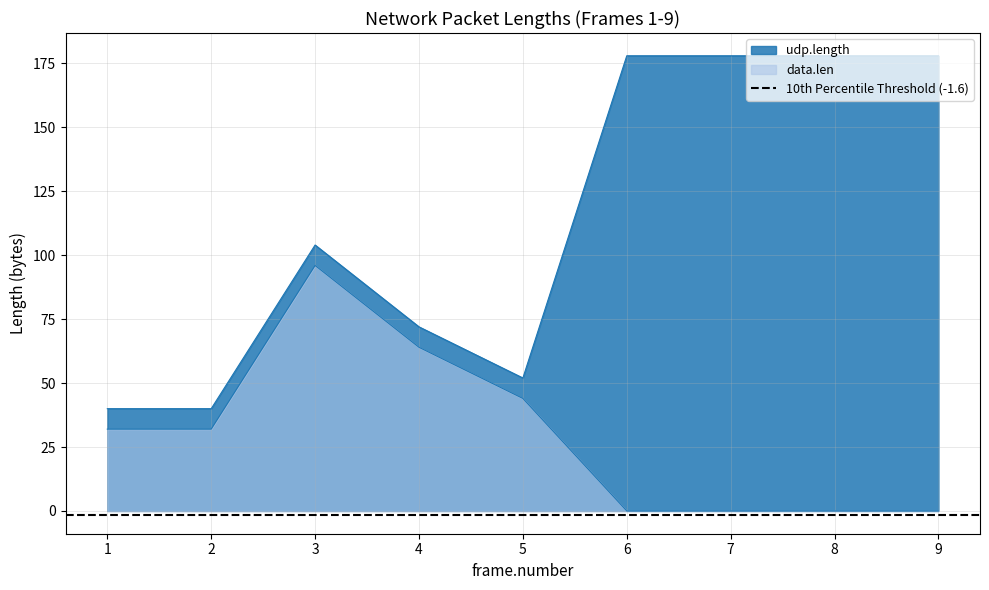

Which category has the highest value in the data.len series?

3